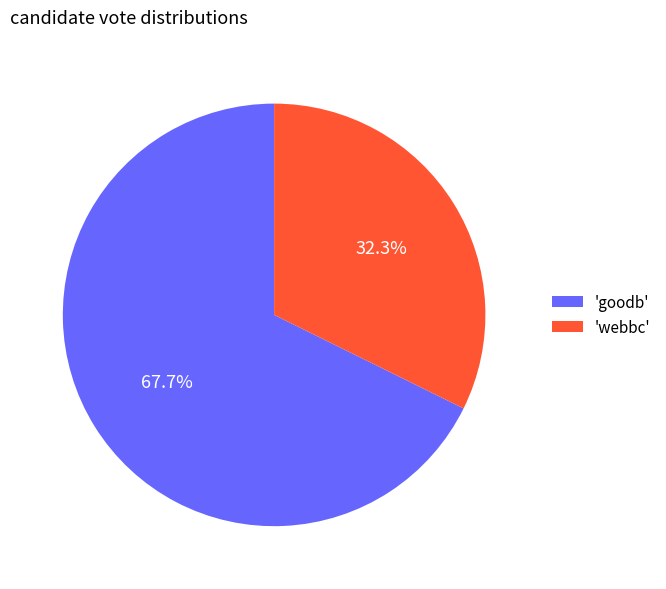

Which category has the biggest portion of the pie?

'goodb'